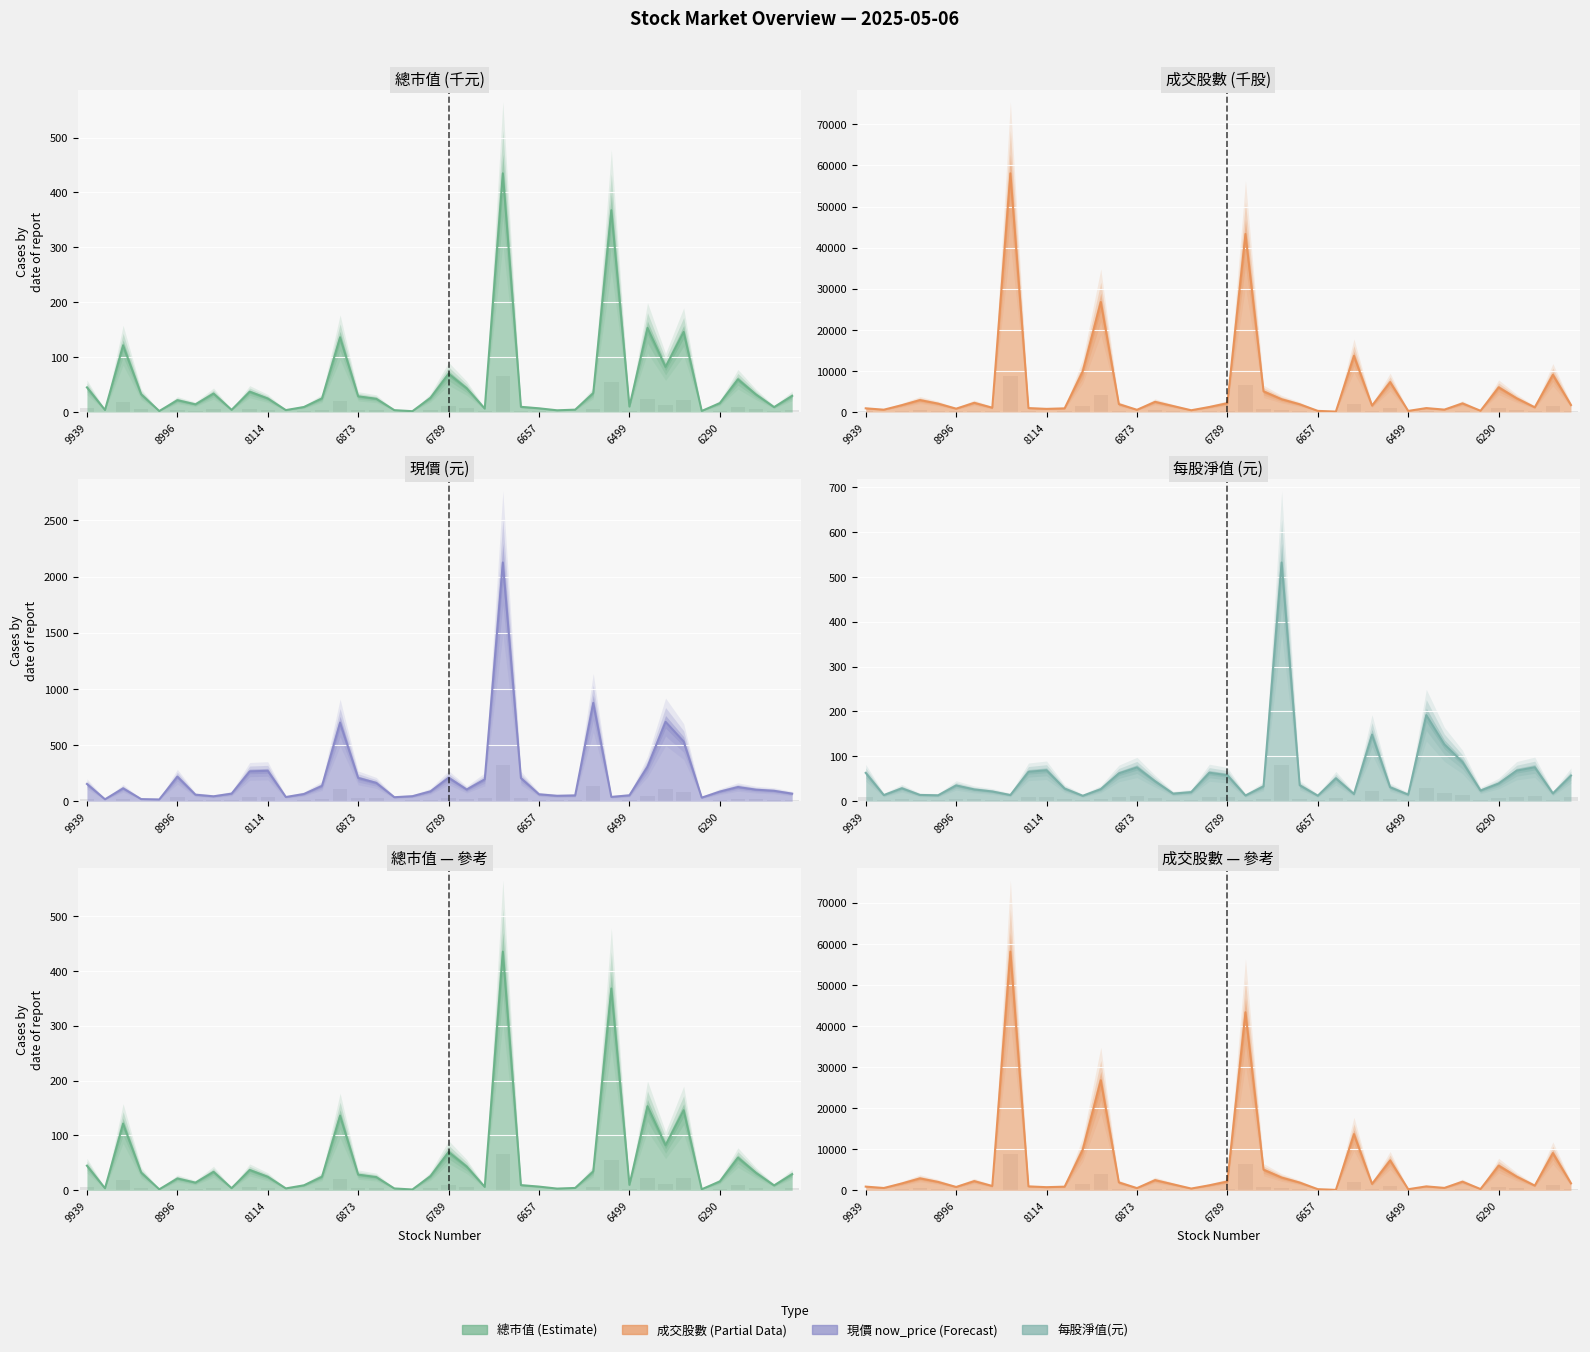

At which category does the chart reach its peak across all series?

8222